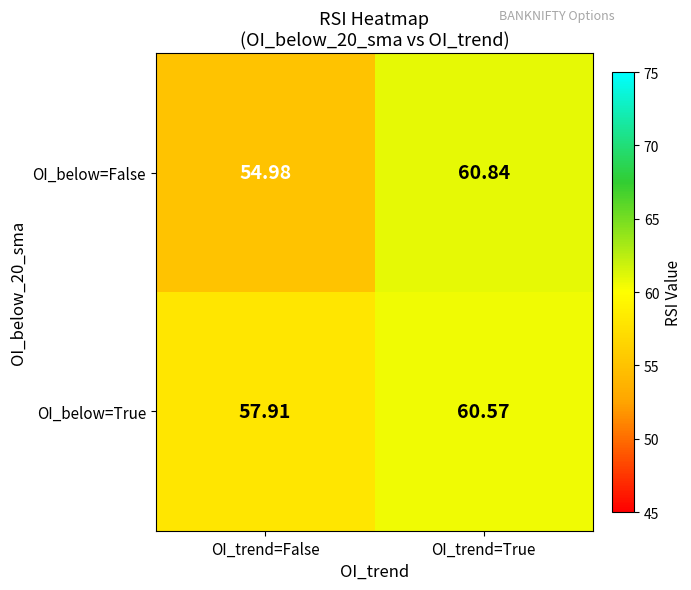

Is the value of OI_below=True at OI_trend=False greater than the value of OI_below=False at OI_trend=True?

No